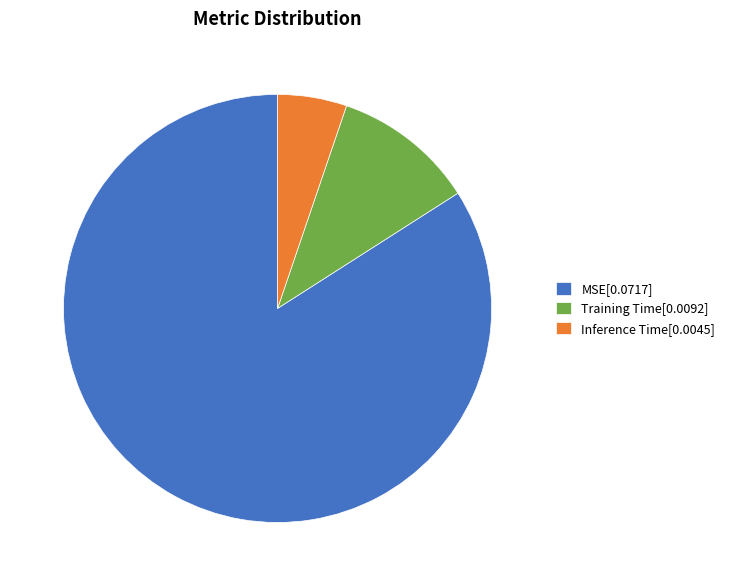

Between MSE and Training Time, which is larger?

MSE